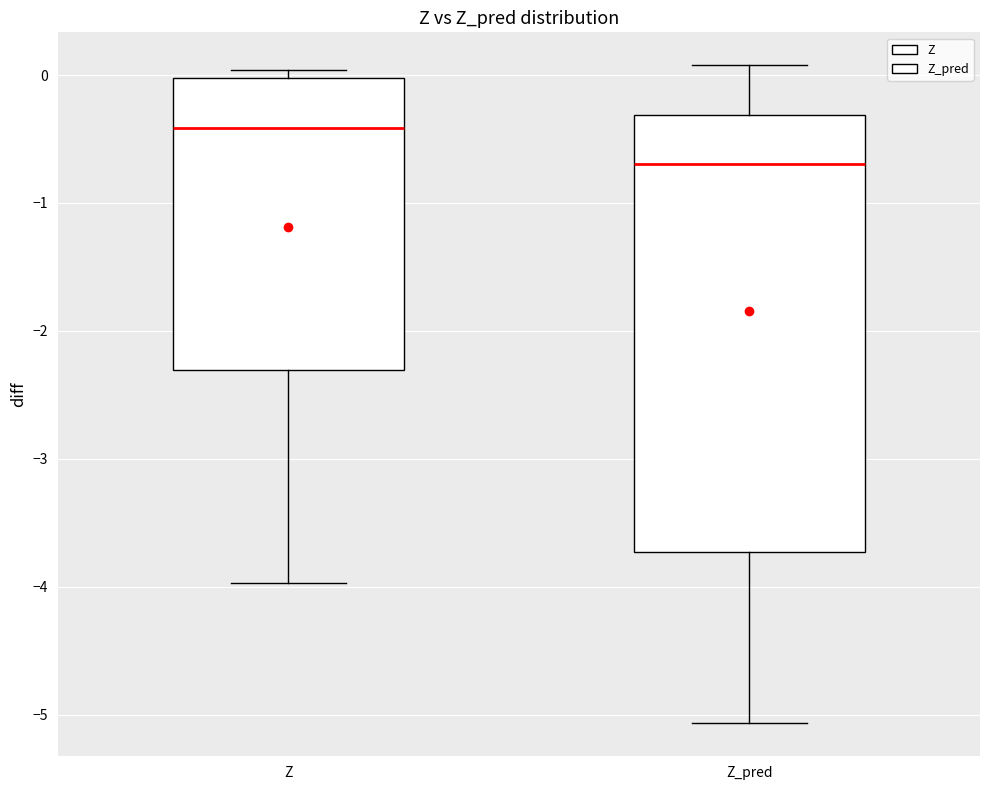

Which box is the tallest, from its lower edge to its upper edge?

Z_pred